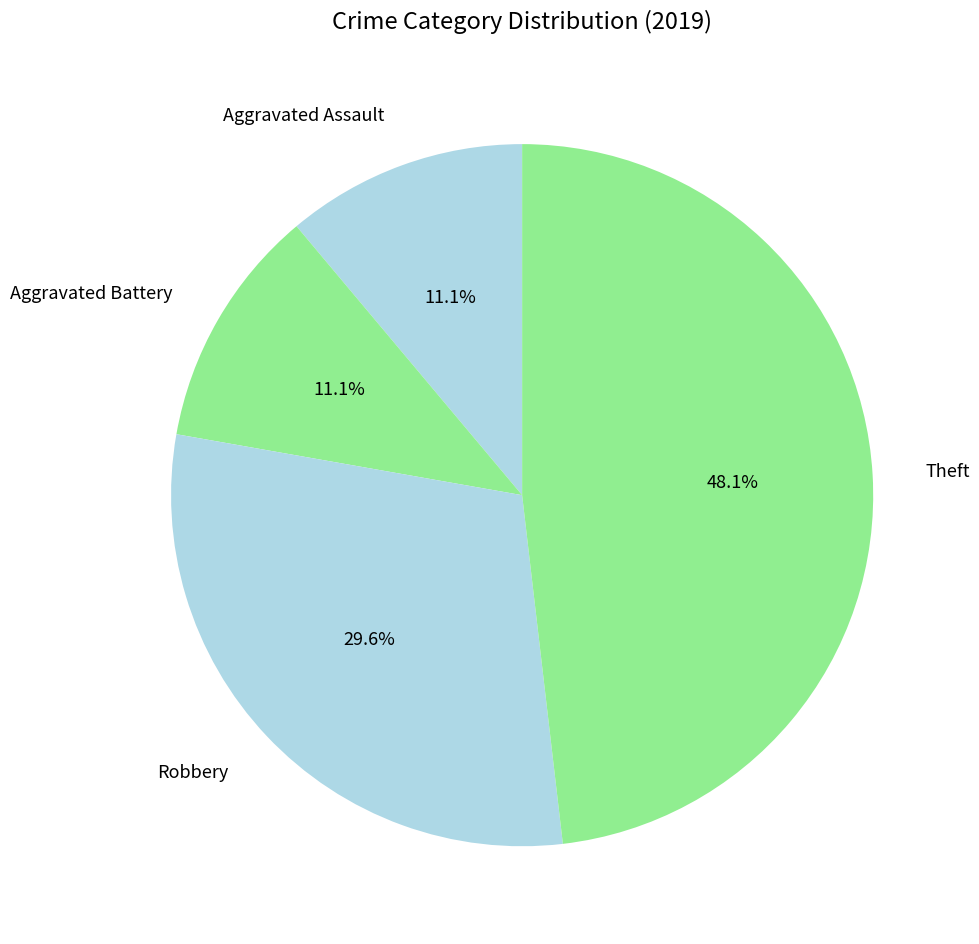

Does Robbery account for over 50% of the chart?

No